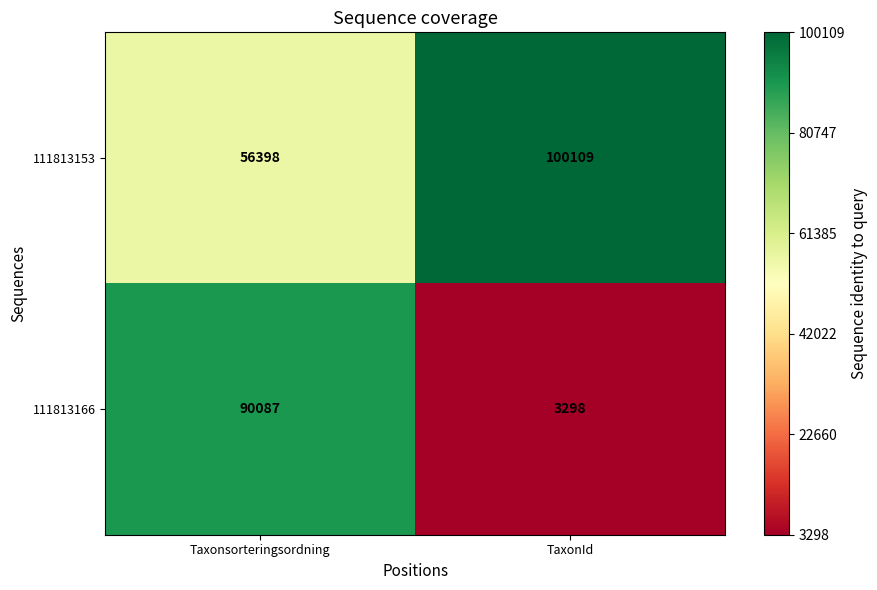

How many data points does each series have?

2